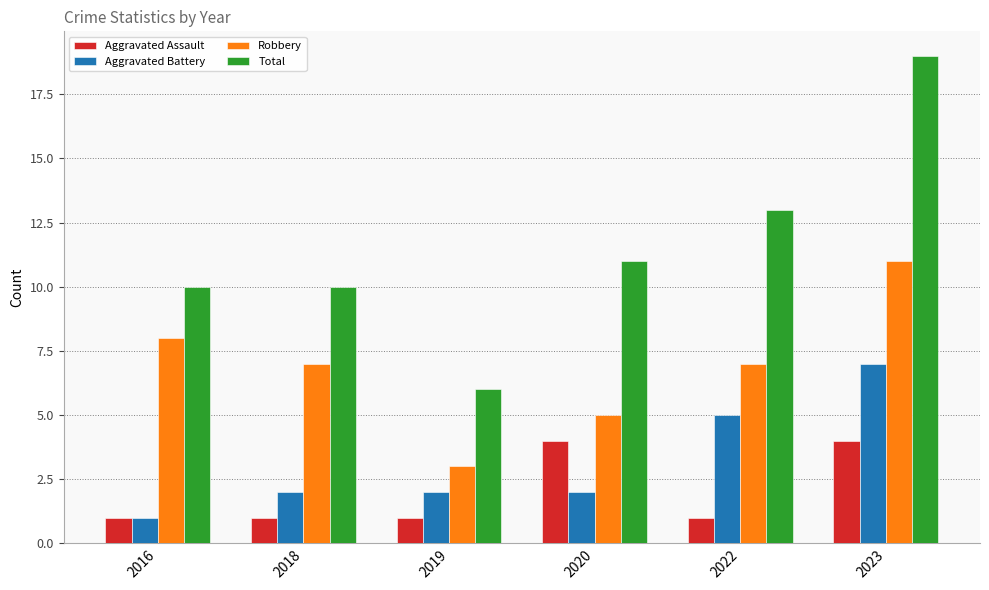

What is the maximum value for Aggravated Assault?

4